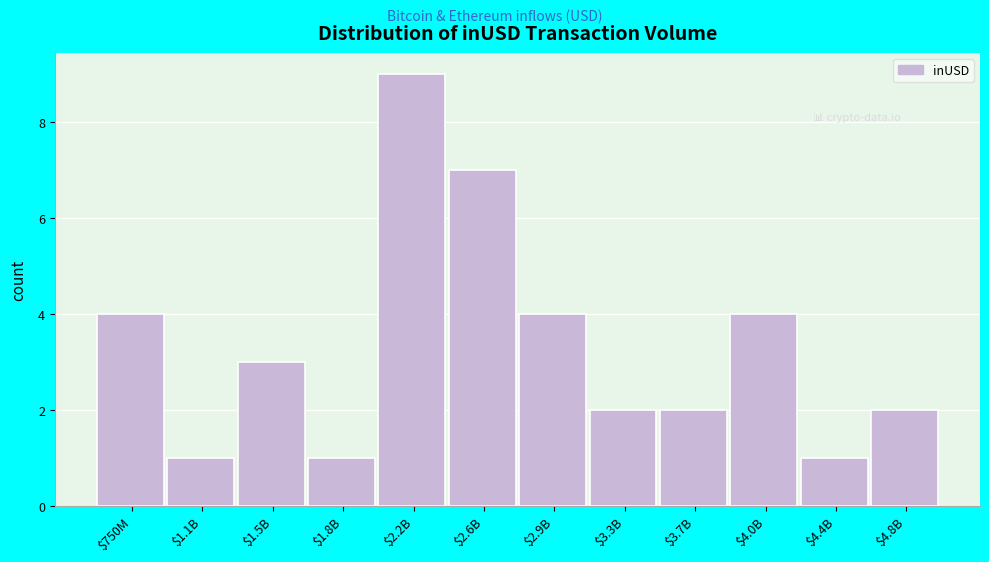

Reading left to right, transcribe all the data shown in this chart.

4	1	3	1	9	7	4	2	2	4	1	2